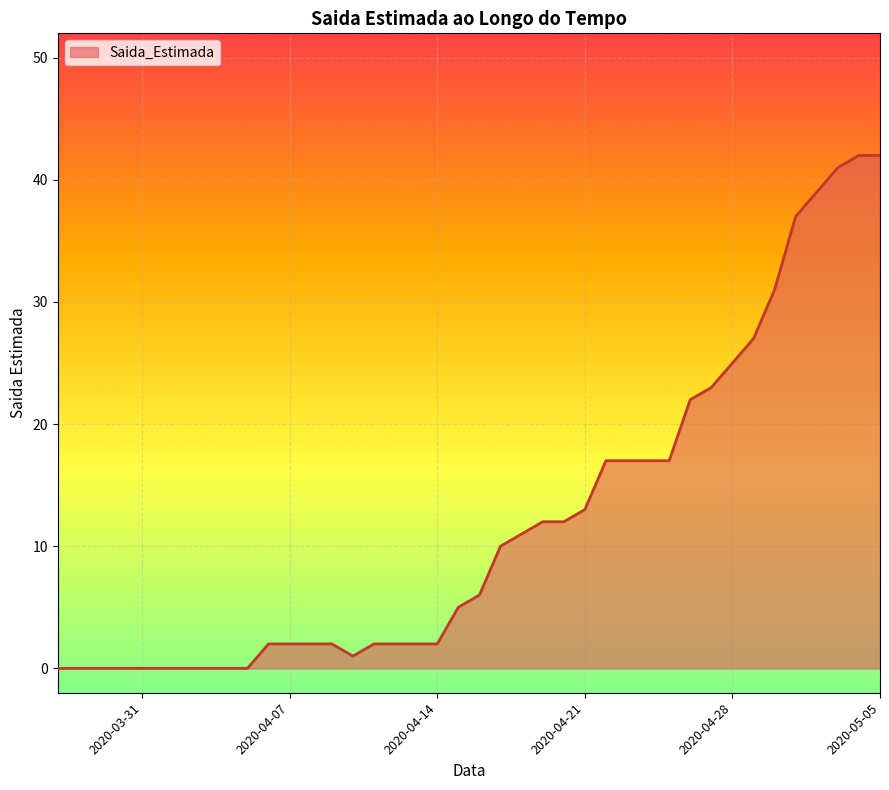

What is the difference between the maximum and minimum values?

42